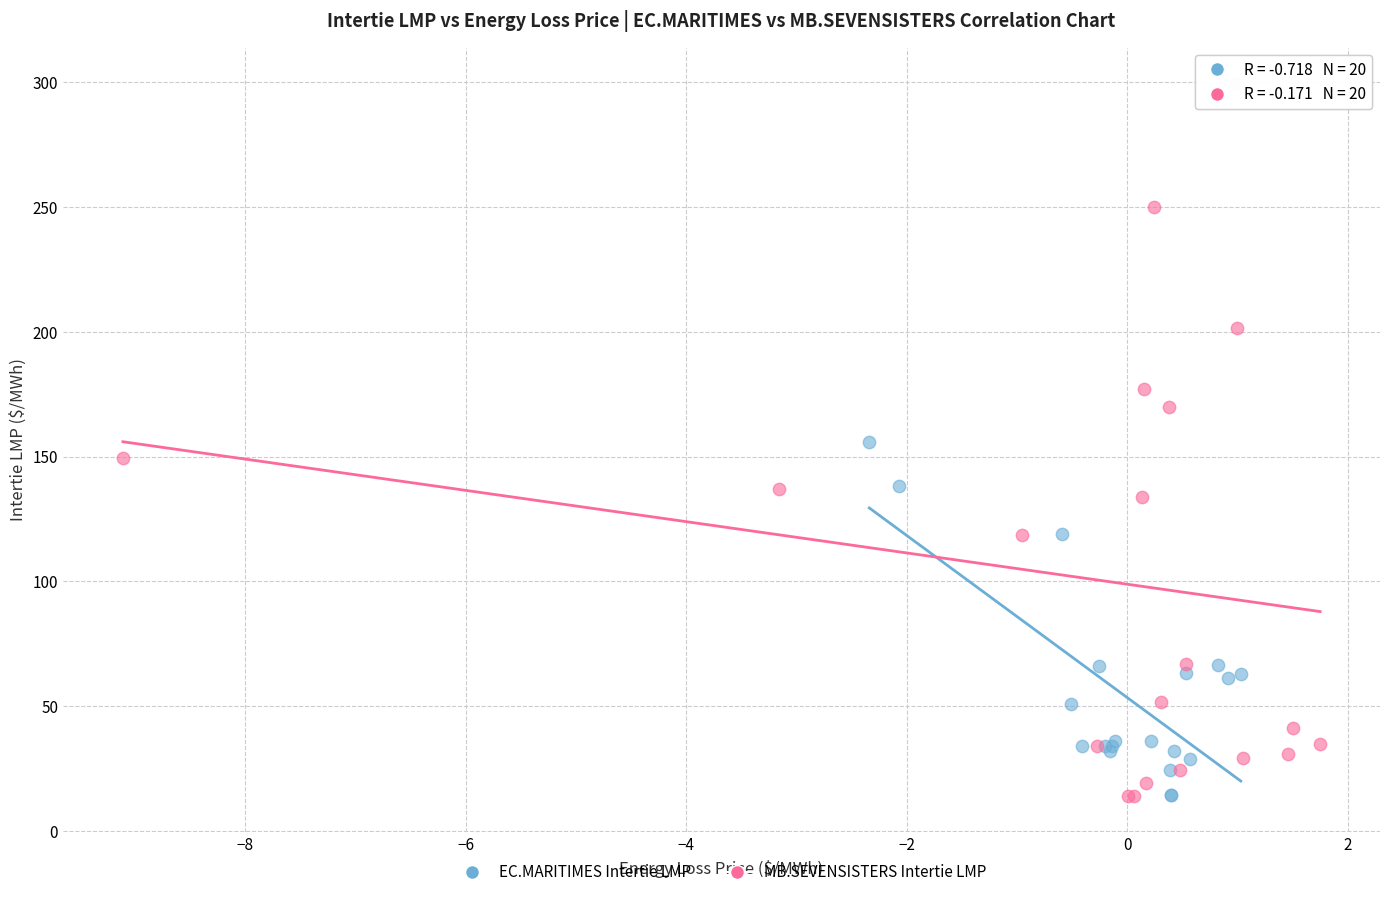

What are all the series names shown in the legend?

EC.MARITIMES Intertie LMP, MB.SEVENSISTERS Intertie LMP